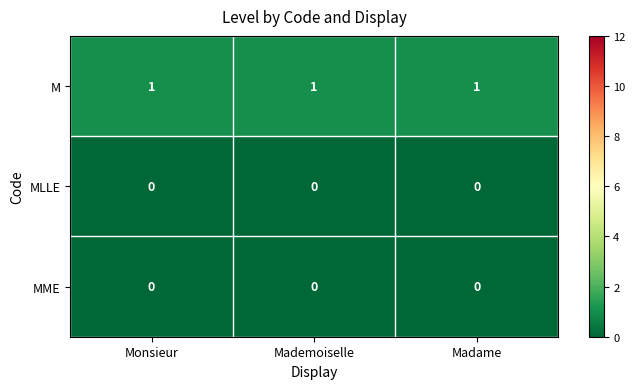

At how many categories does at least one series exceed 0?

3